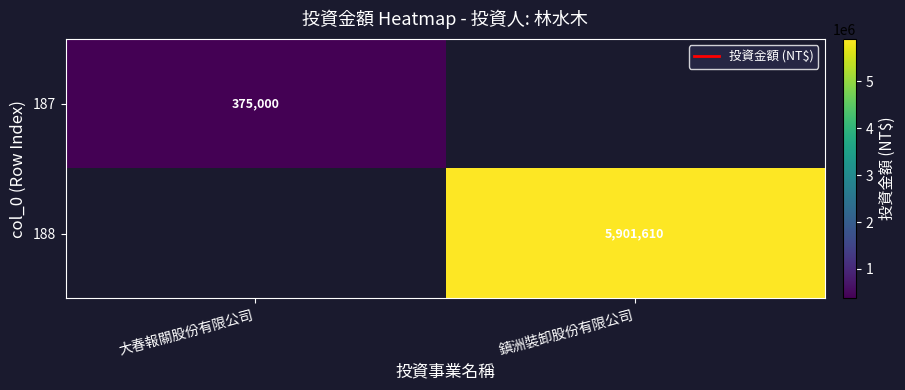

The value of 188 at 鎮洲裝卸股份有限公司 is 1819474. True or false?

False